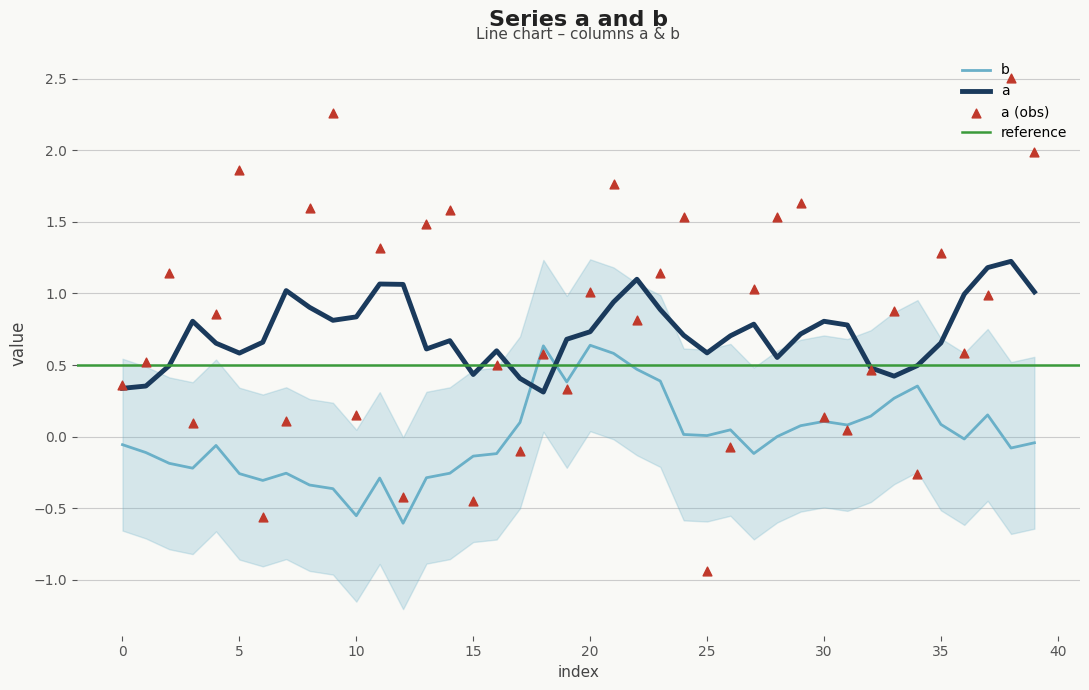

Which has a higher value, 29 or 3?

29